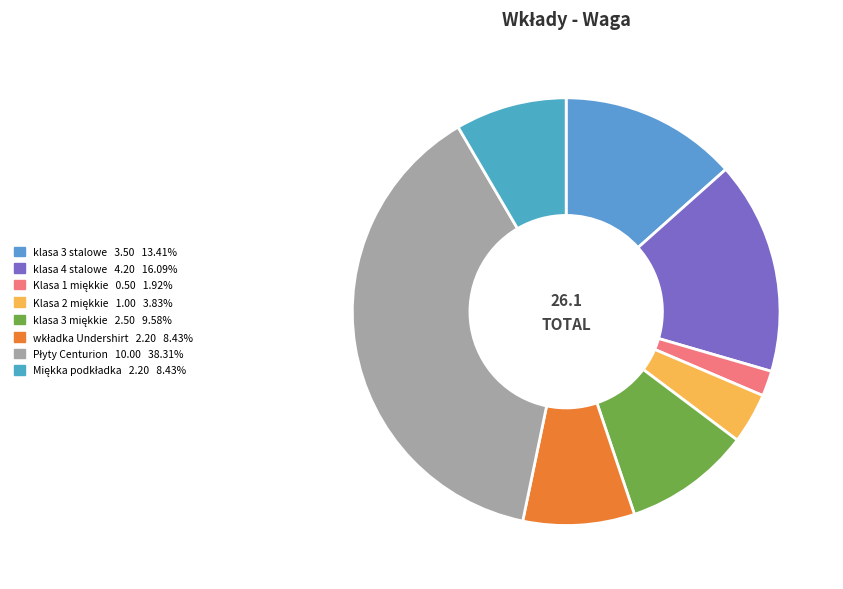

To the nearest percent, what portion does klasa 4 stalowe represent?

16%